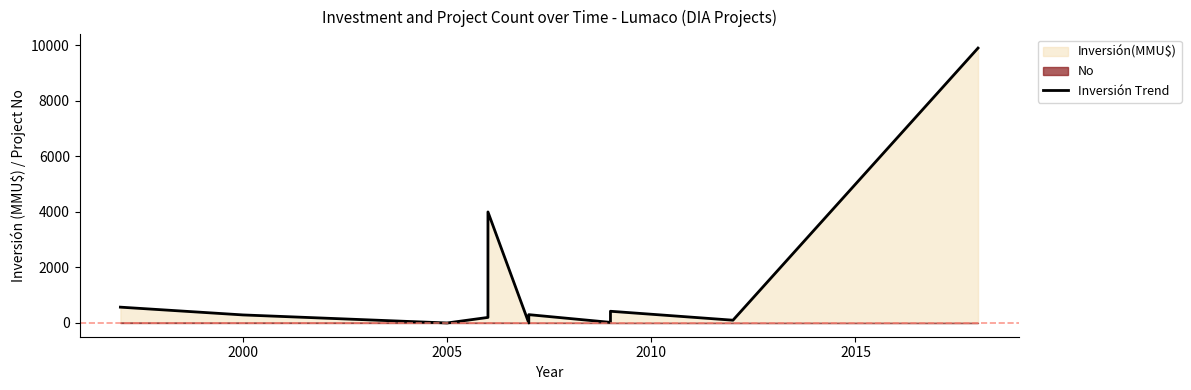

True or false: the data has more than 2 interior local peaks.

False